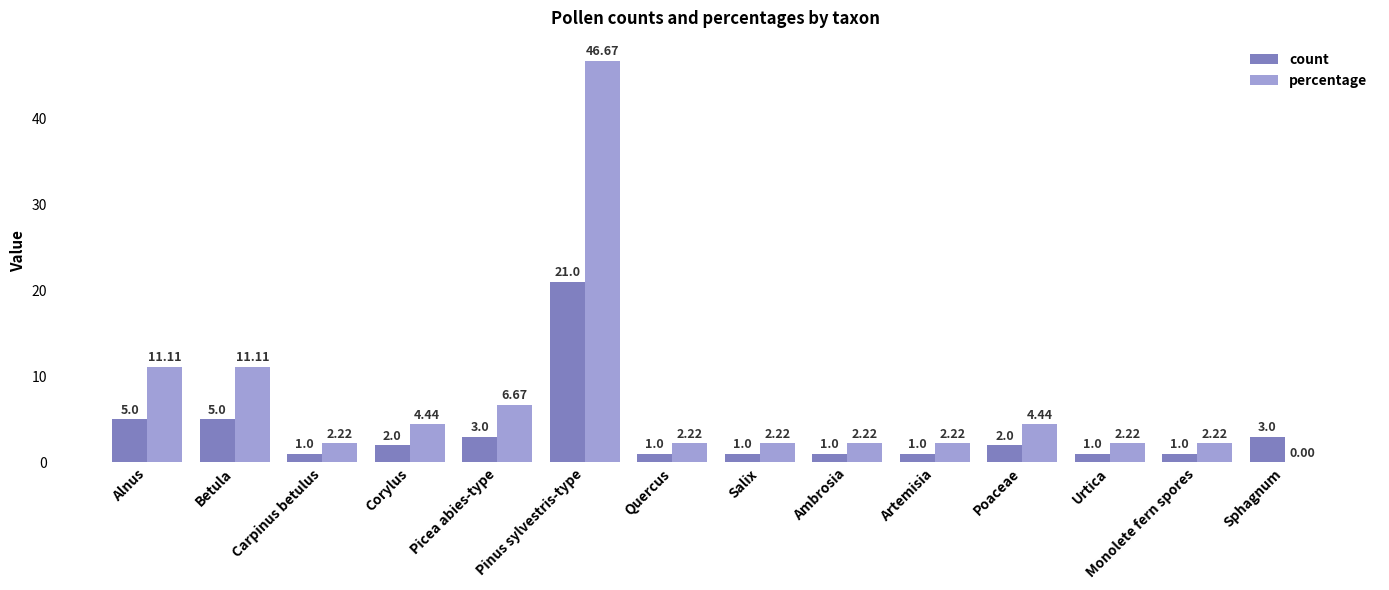

What is the sum of all percentage values?

100.0